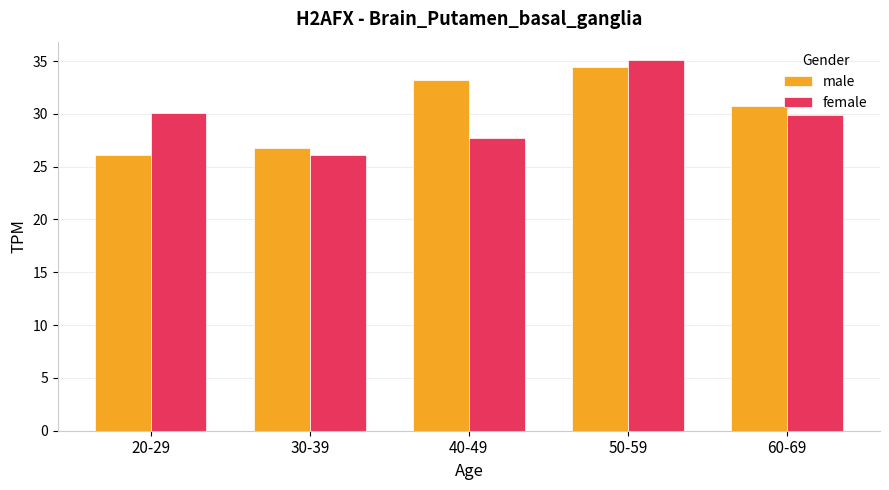

True or false: female has a value of 29.9 at 60-69.

True